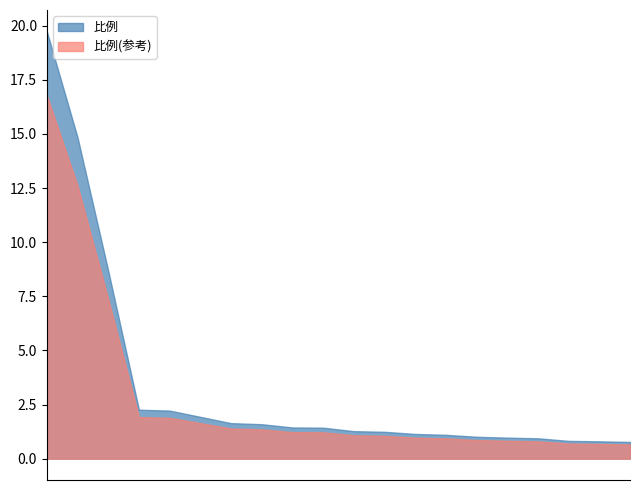

What is the greatest value displayed?

19.7